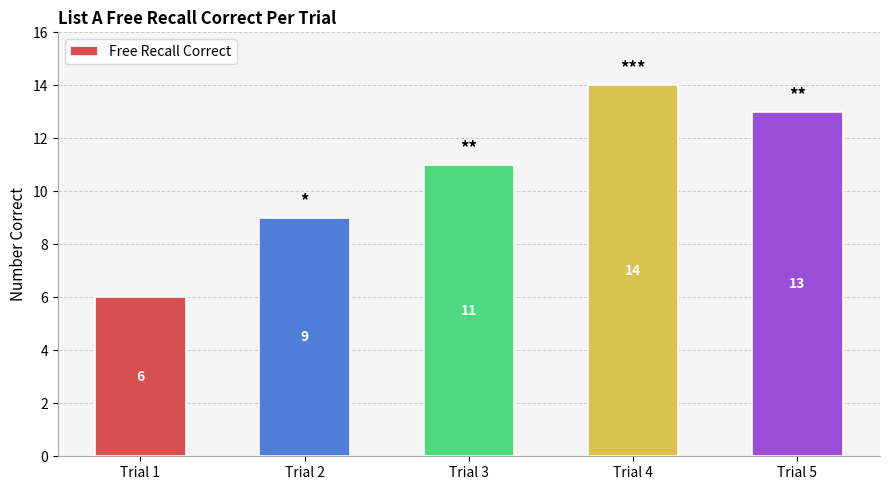

Which has a higher value, Trial 3 or Trial 4?

Trial 4